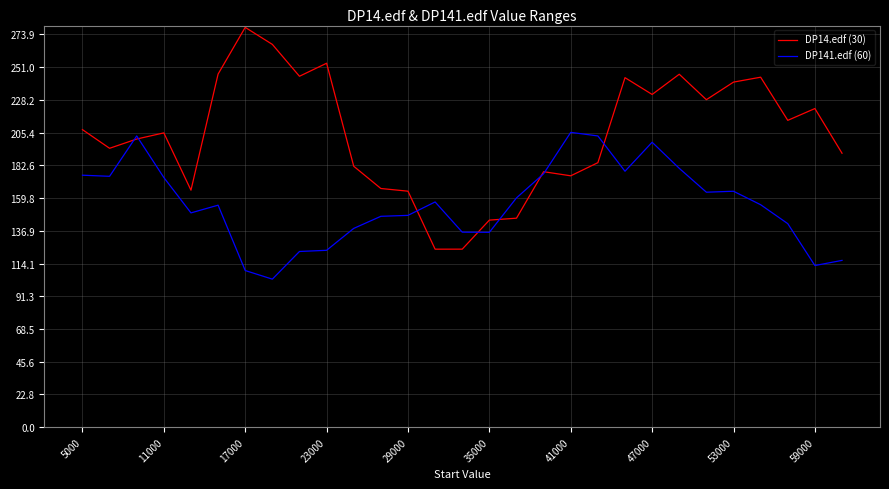

What is the sum of all DP141.edf (60) values?

4509.3